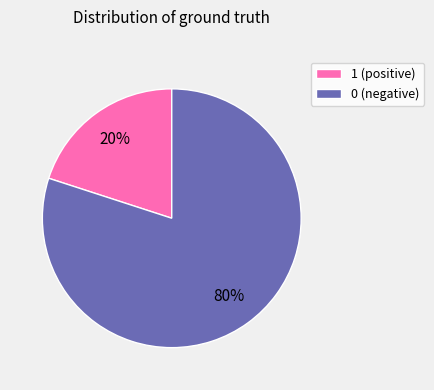

Combined, do 1 (positive) and 0 (negative) account for over 50%?

Yes